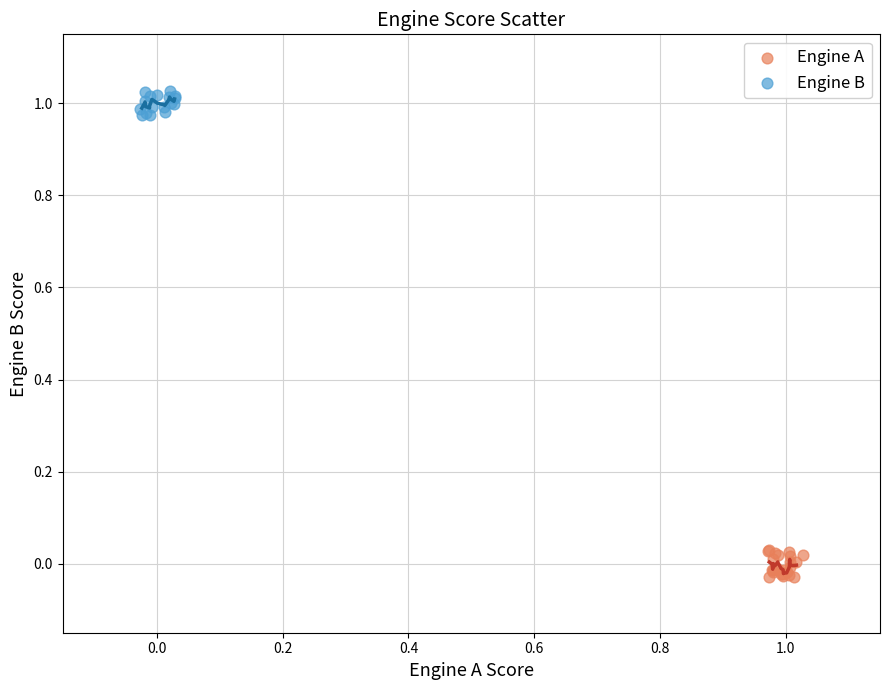

Which series reaches the maximum Y coordinate?

Engine B